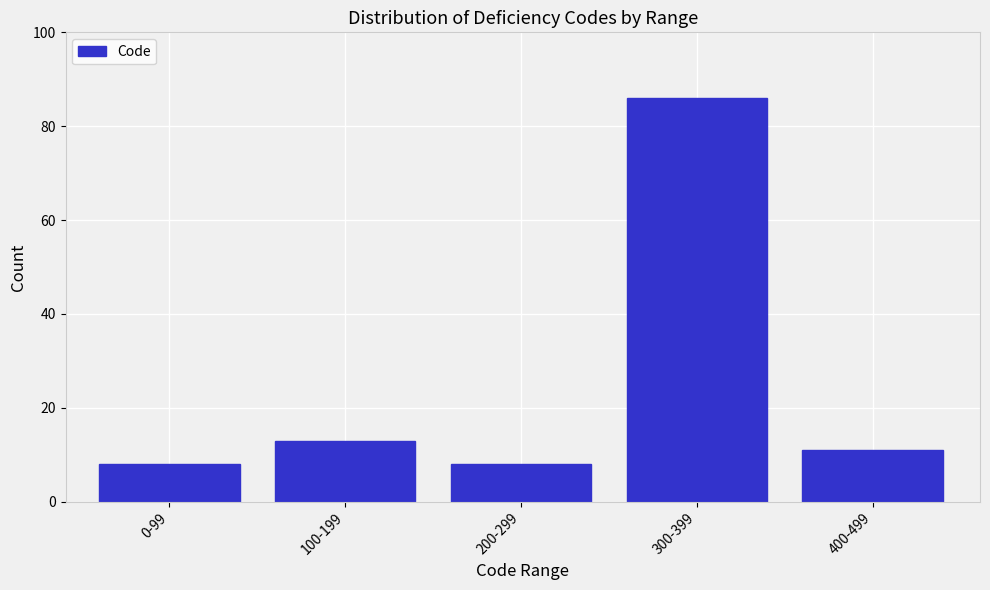

Reading right to left, extract all data points from this chart.

11	86	8	13	8